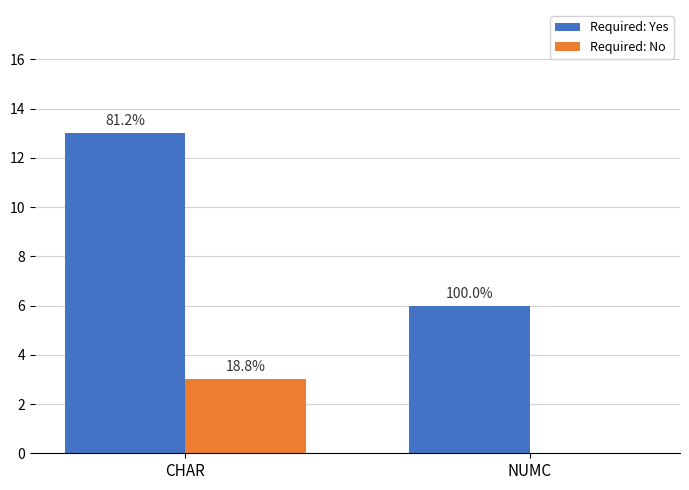

Rank the series by their maximum value, from highest to lowest.

Required: Yes, Required: No